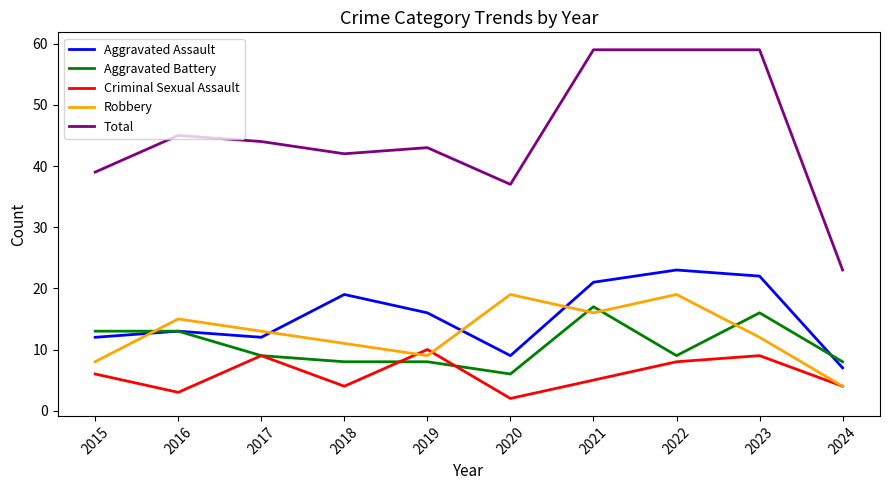

At how many categories does at least one series exceed 38?

8